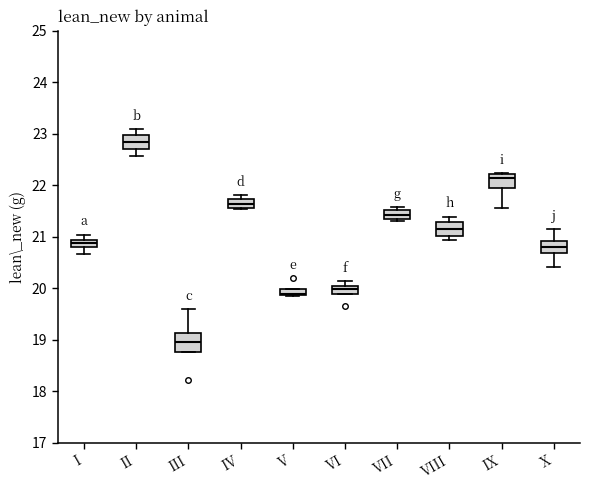

Which box's median line is the highest?

II